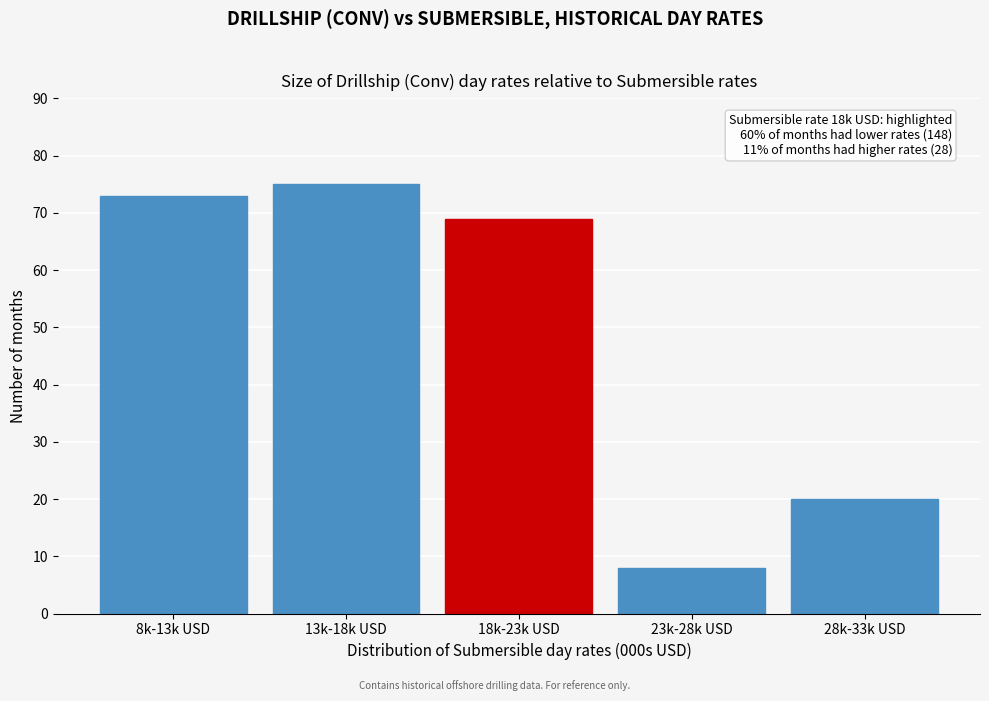

Reading left to right, what are all the values shown in this chart?

73	75	69	8	20